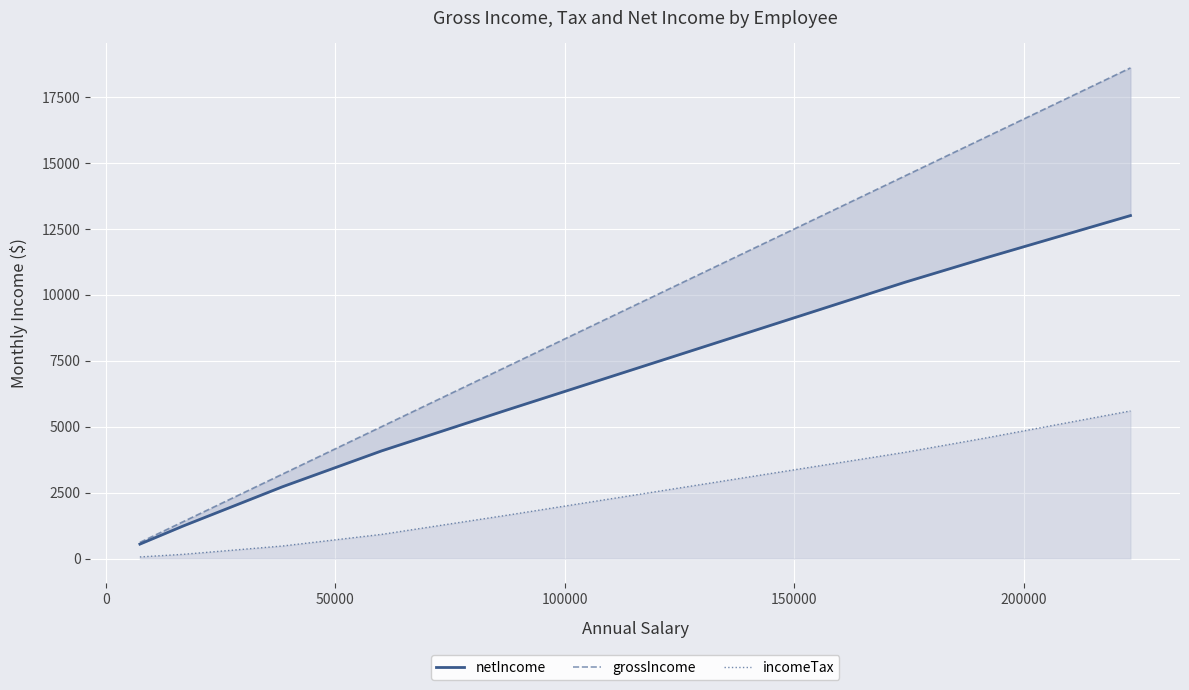

Reading left to right, transcribe all the data shown in this chart.

netIncome: 550.0	1235.0	1715.2	2726.0	4084.6	5628.2	6120.4	6572.6	7456.7	8952.7	10478.5	11416.0	13006.1
grossIncome: 614.6	1397.9	1980.0	3205.2	5004.2	7270.9	8005.5	8680.4	10000.0	12232.9	14510.2	15998.9	18605.7
incomeTax: 64.5	163.0	264.8	479.2	919.6	1642.7	1885.2	2107.9	2543.3	3280.2	4031.7	4582.9	5599.5